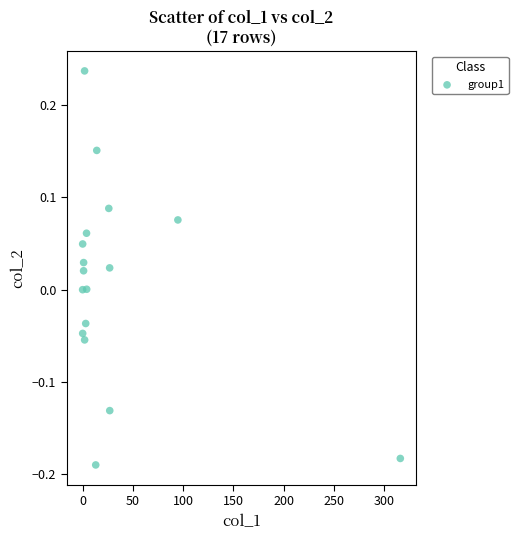

What is the range of X values (max minus min)?

316.0